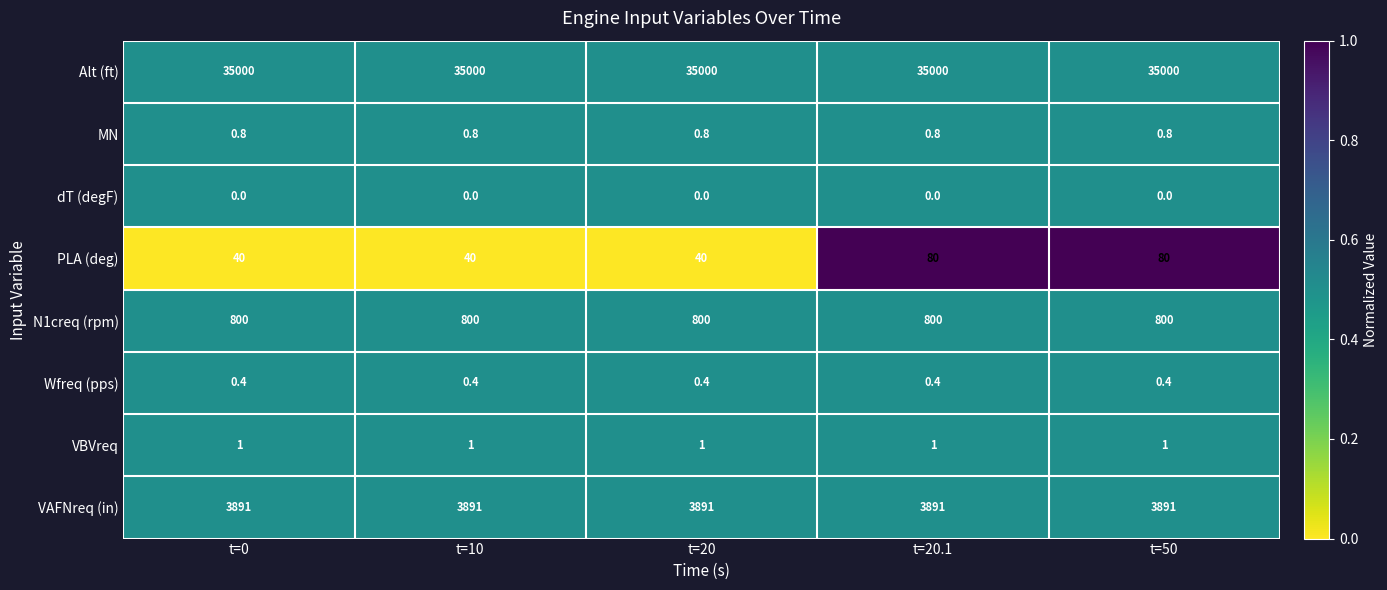

How many data points does each series have?

5